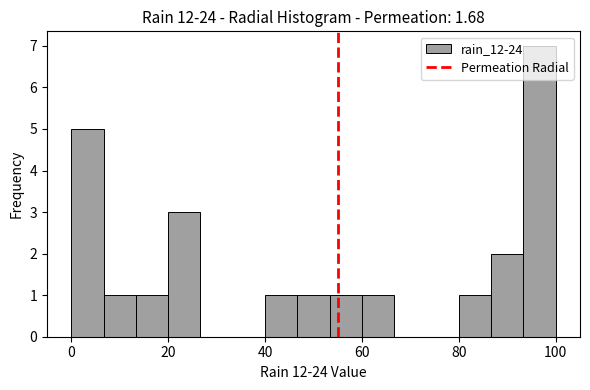

Around what value on the x-axis is the tallest bar? Give the approximate position of its centre, as read against the axis.

96